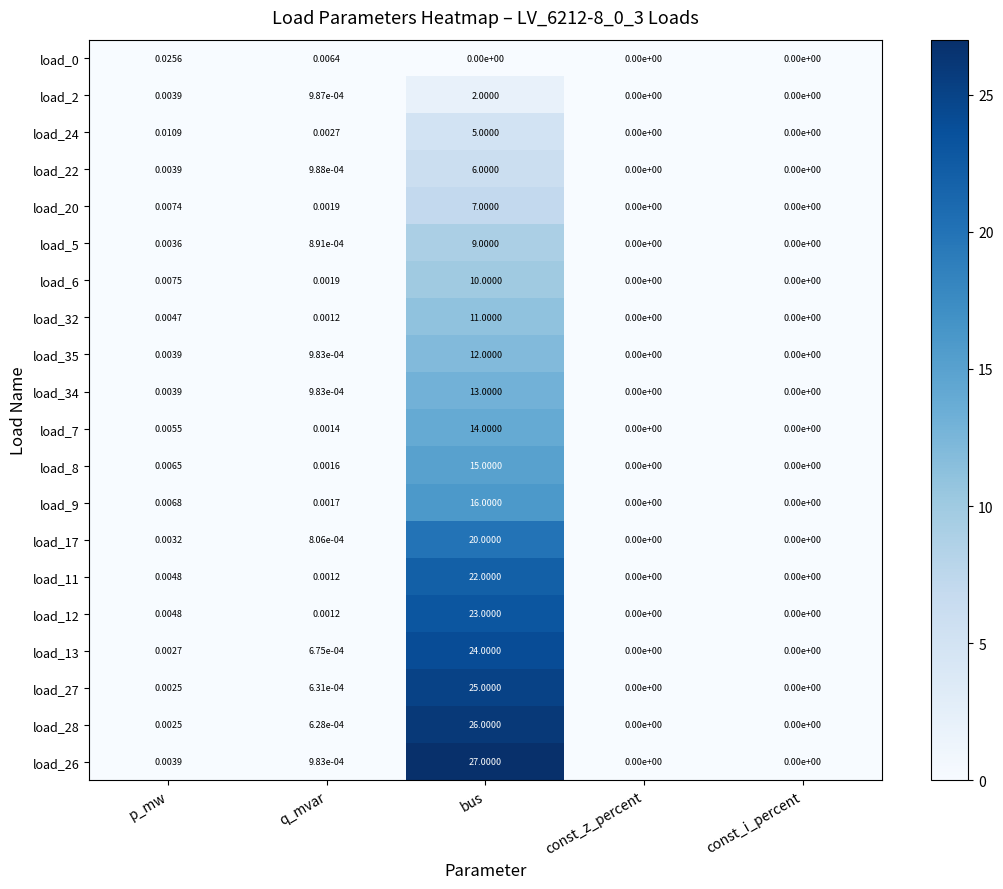

Which label corresponds to the largest value in the chart?

bus